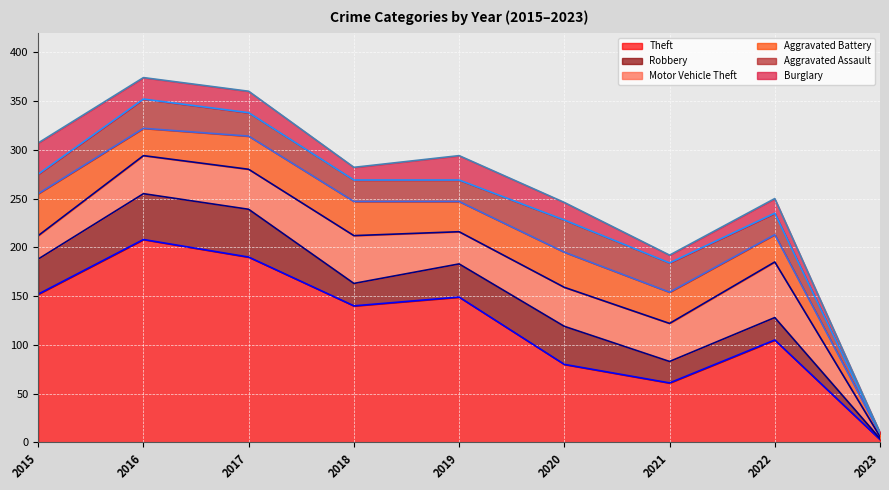

At 2017, list the series in order from smallest to largest.

Burglary, Aggravated Assault, Aggravated Battery, Motor Vehicle Theft, Robbery, Theft